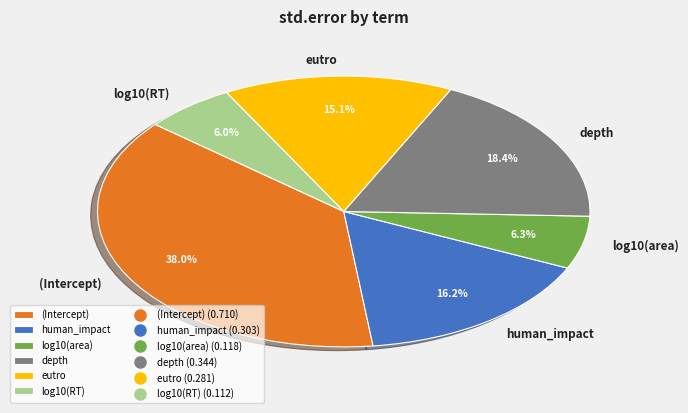

Is there any slice that represents more than half of the pie?

No